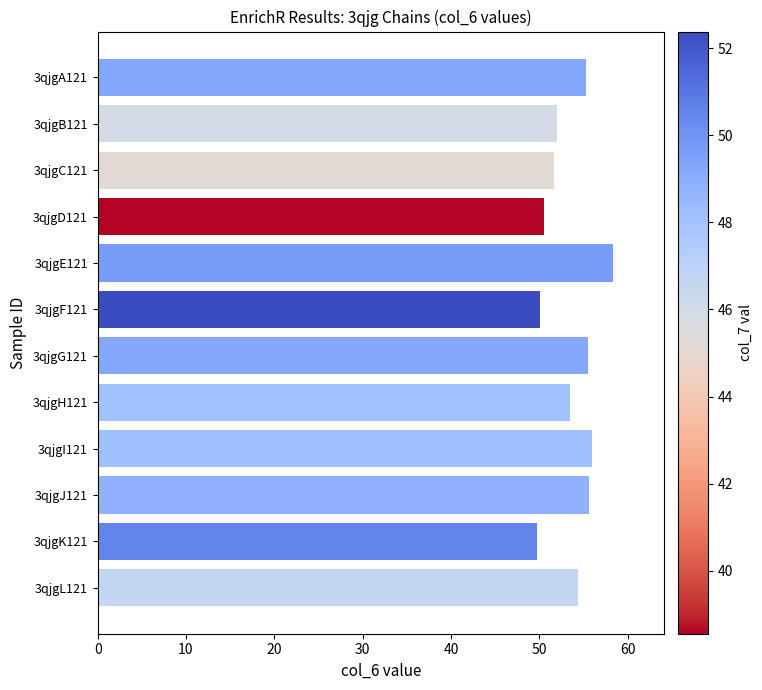

Between 3qjgK121 and 3qjgB121, which is larger?

3qjgB121